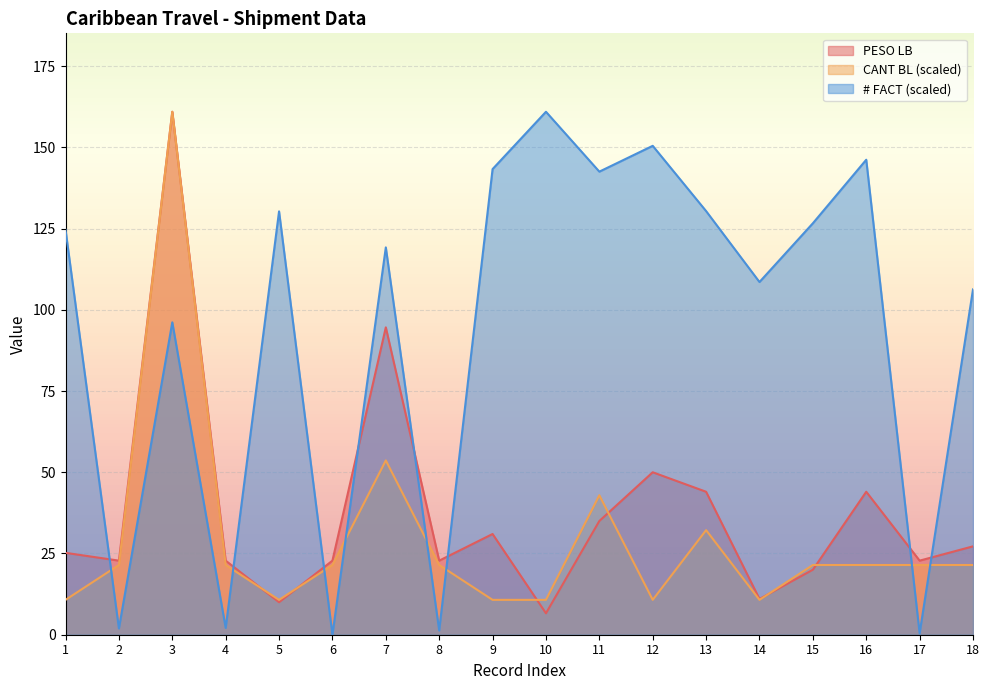

How many data points in PESO LB are less than 25?

9